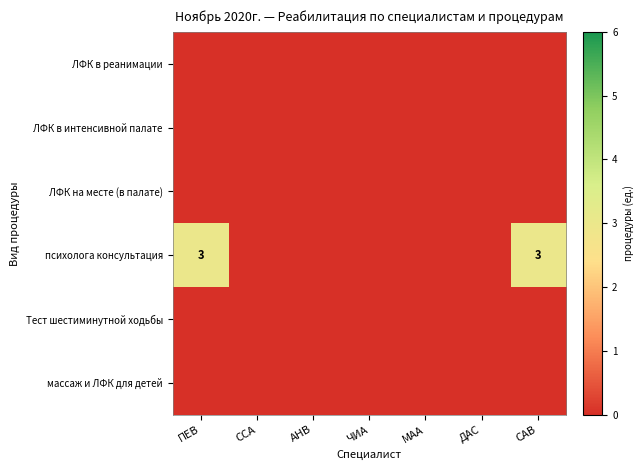

How many categories are shown in the chart?

7